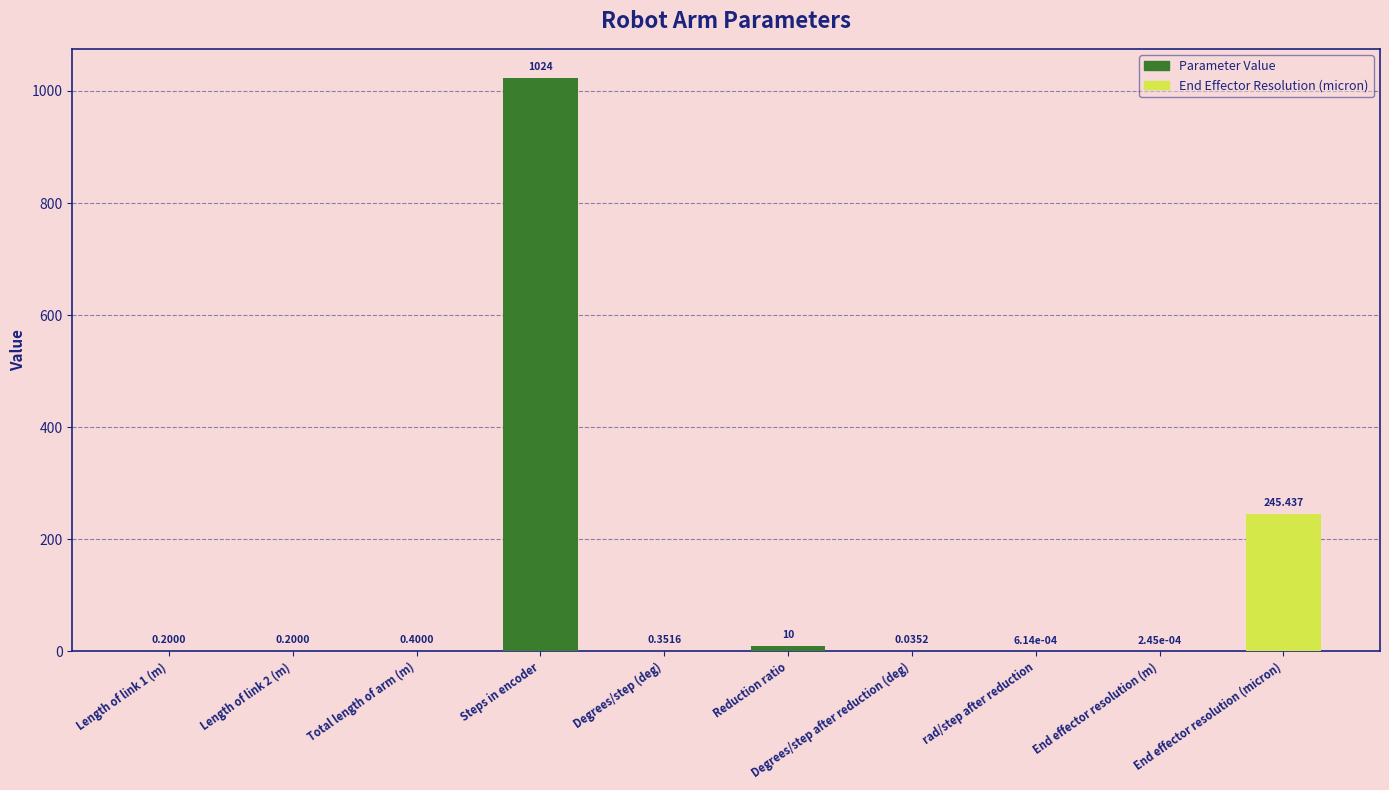

Does the chart contain stacked bars?

No